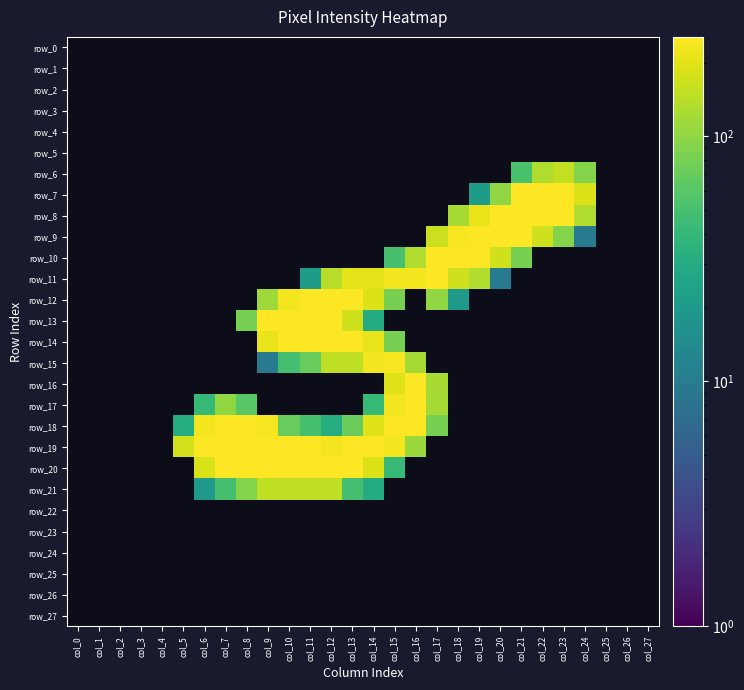

At which label is row_11 closest to 126?

col_19